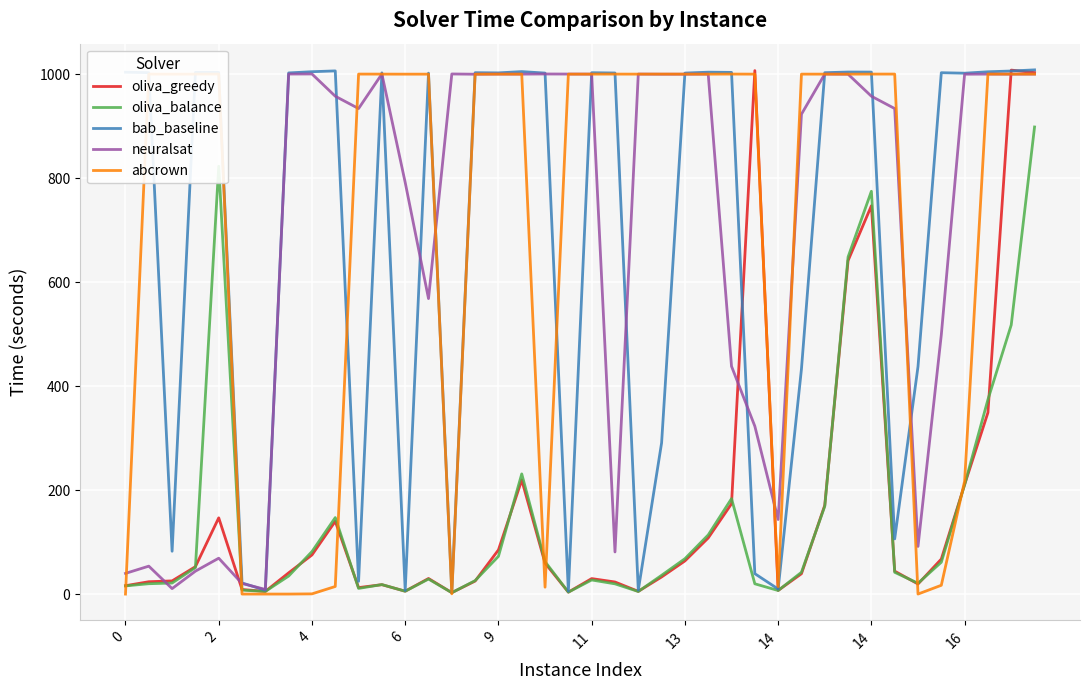

What are all the series names shown in the legend?

oliva_greedy, oliva_balance, bab_baseline, neuralsat, abcrown